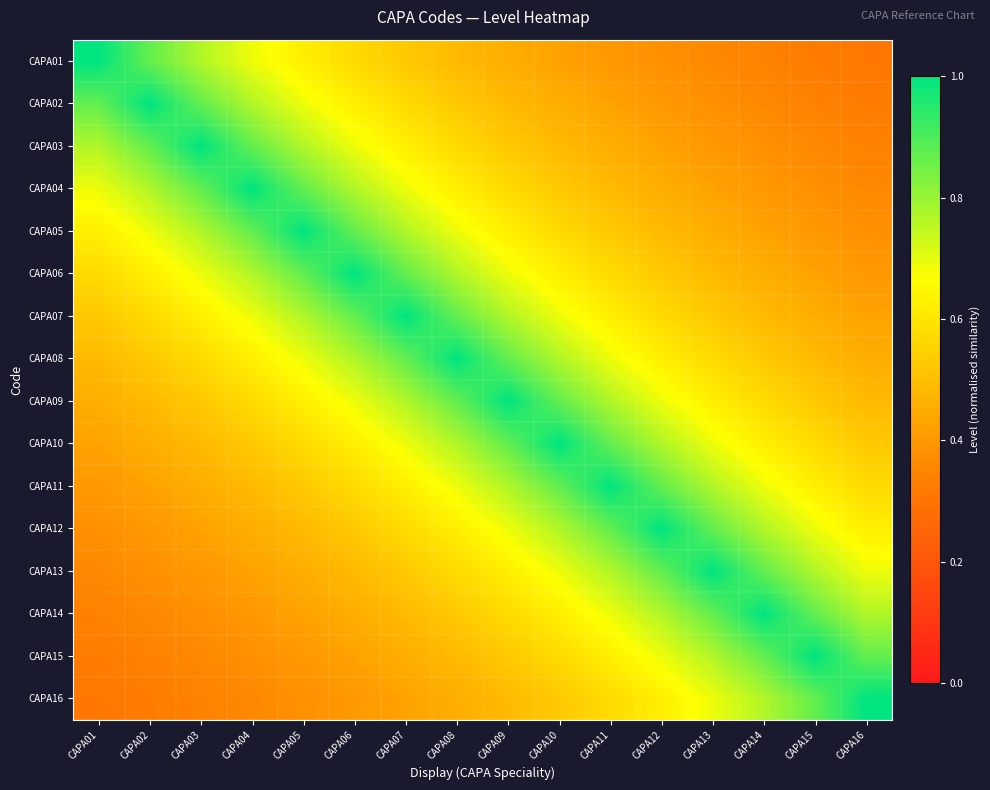

Reading right to left, what are all the values shown in this chart?

CAPA01: CAPA16=0.3	CAPA15=0.3	CAPA14=0.3	CAPA13=0.4	CAPA12=0.4	CAPA11=0.4	CAPA10=0.4	CAPA09=0.5	CAPA08=0.5	CAPA07=0.5	CAPA06=0.6	CAPA05=0.6	CAPA04=0.7	CAPA03=0.8	CAPA02=0.9	CAPA01=1.0
CAPA02: CAPA16=0.3	CAPA15=0.3	CAPA14=0.4	CAPA13=0.4	CAPA12=0.4	CAPA11=0.4	CAPA10=0.5	CAPA09=0.5	CAPA08=0.5	CAPA07=0.6	CAPA06=0.6	CAPA05=0.7	CAPA04=0.8	CAPA03=0.9	CAPA02=1.0	CAPA01=0.9
CAPA03: CAPA16=0.3	CAPA15=0.4	CAPA14=0.4	CAPA13=0.4	CAPA12=0.4	CAPA11=0.5	CAPA10=0.5	CAPA09=0.5	CAPA08=0.6	CAPA07=0.6	CAPA06=0.7	CAPA05=0.8	CAPA04=0.9	CAPA03=1.0	CAPA02=0.9	CAPA01=0.8
CAPA04: CAPA16=0.4	CAPA15=0.4	CAPA14=0.4	CAPA13=0.4	CAPA12=0.5	CAPA11=0.5	CAPA10=0.5	CAPA09=0.6	CAPA08=0.6	CAPA07=0.7	CAPA06=0.8	CAPA05=0.9	CAPA04=1.0	CAPA03=0.9	CAPA02=0.8	CAPA01=0.7
CAPA05: CAPA16=0.4	CAPA15=0.4	CAPA14=0.4	CAPA13=0.5	CAPA12=0.5	CAPA11=0.5	CAPA10=0.6	CAPA09=0.6	CAPA08=0.7	CAPA07=0.8	CAPA06=0.9	CAPA05=1.0	CAPA04=0.9	CAPA03=0.8	CAPA02=0.7	CAPA01=0.6
CAPA06: CAPA16=0.4	CAPA15=0.4	CAPA14=0.5	CAPA13=0.5	CAPA12=0.5	CAPA11=0.6	CAPA10=0.6	CAPA09=0.7	CAPA08=0.8	CAPA07=0.9	CAPA06=1.0	CAPA05=0.9	CAPA04=0.8	CAPA03=0.7	CAPA02=0.6	CAPA01=0.6
CAPA07: CAPA16=0.4	CAPA15=0.5	CAPA14=0.5	CAPA13=0.5	CAPA12=0.6	CAPA11=0.6	CAPA10=0.7	CAPA09=0.8	CAPA08=0.9	CAPA07=1.0	CAPA06=0.9	CAPA05=0.8	CAPA04=0.7	CAPA03=0.6	CAPA02=0.6	CAPA01=0.5
CAPA08: CAPA16=0.5	CAPA15=0.5	CAPA14=0.5	CAPA13=0.6	CAPA12=0.6	CAPA11=0.7	CAPA10=0.8	CAPA09=0.9	CAPA08=1.0	CAPA07=0.9	CAPA06=0.8	CAPA05=0.7	CAPA04=0.6	CAPA03=0.6	CAPA02=0.5	CAPA01=0.5
CAPA09: CAPA16=0.5	CAPA15=0.5	CAPA14=0.6	CAPA13=0.6	CAPA12=0.7	CAPA11=0.8	CAPA10=0.9	CAPA09=1.0	CAPA08=0.9	CAPA07=0.8	CAPA06=0.7	CAPA05=0.6	CAPA04=0.6	CAPA03=0.5	CAPA02=0.5	CAPA01=0.5
CAPA10: CAPA16=0.5	CAPA15=0.6	CAPA14=0.6	CAPA13=0.7	CAPA12=0.8	CAPA11=0.9	CAPA10=1.0	CAPA09=0.9	CAPA08=0.8	CAPA07=0.7	CAPA06=0.6	CAPA05=0.6	CAPA04=0.5	CAPA03=0.5	CAPA02=0.5	CAPA01=0.4
CAPA11: CAPA16=0.6	CAPA15=0.6	CAPA14=0.7	CAPA13=0.8	CAPA12=0.9	CAPA11=1.0	CAPA10=0.9	CAPA09=0.8	CAPA08=0.7	CAPA07=0.6	CAPA06=0.6	CAPA05=0.5	CAPA04=0.5	CAPA03=0.5	CAPA02=0.4	CAPA01=0.4
CAPA12: CAPA16=0.6	CAPA15=0.7	CAPA14=0.8	CAPA13=0.9	CAPA12=1.0	CAPA11=0.9	CAPA10=0.8	CAPA09=0.7	CAPA08=0.6	CAPA07=0.6	CAPA06=0.5	CAPA05=0.5	CAPA04=0.5	CAPA03=0.4	CAPA02=0.4	CAPA01=0.4
CAPA13: CAPA16=0.7	CAPA15=0.8	CAPA14=0.9	CAPA13=1.0	CAPA12=0.9	CAPA11=0.8	CAPA10=0.7	CAPA09=0.6	CAPA08=0.6	CAPA07=0.5	CAPA06=0.5	CAPA05=0.5	CAPA04=0.4	CAPA03=0.4	CAPA02=0.4	CAPA01=0.4
CAPA14: CAPA16=0.8	CAPA15=0.9	CAPA14=1.0	CAPA13=0.9	CAPA12=0.8	CAPA11=0.7	CAPA10=0.6	CAPA09=0.6	CAPA08=0.5	CAPA07=0.5	CAPA06=0.5	CAPA05=0.4	CAPA04=0.4	CAPA03=0.4	CAPA02=0.4	CAPA01=0.3
CAPA15: CAPA16=0.9	CAPA15=1.0	CAPA14=0.9	CAPA13=0.8	CAPA12=0.7	CAPA11=0.6	CAPA10=0.6	CAPA09=0.5	CAPA08=0.5	CAPA07=0.5	CAPA06=0.4	CAPA05=0.4	CAPA04=0.4	CAPA03=0.4	CAPA02=0.3	CAPA01=0.3
CAPA16: CAPA16=1.0	CAPA15=0.9	CAPA14=0.8	CAPA13=0.7	CAPA12=0.6	CAPA11=0.6	CAPA10=0.5	CAPA09=0.5	CAPA08=0.5	CAPA07=0.4	CAPA06=0.4	CAPA05=0.4	CAPA04=0.4	CAPA03=0.3	CAPA02=0.3	CAPA01=0.3